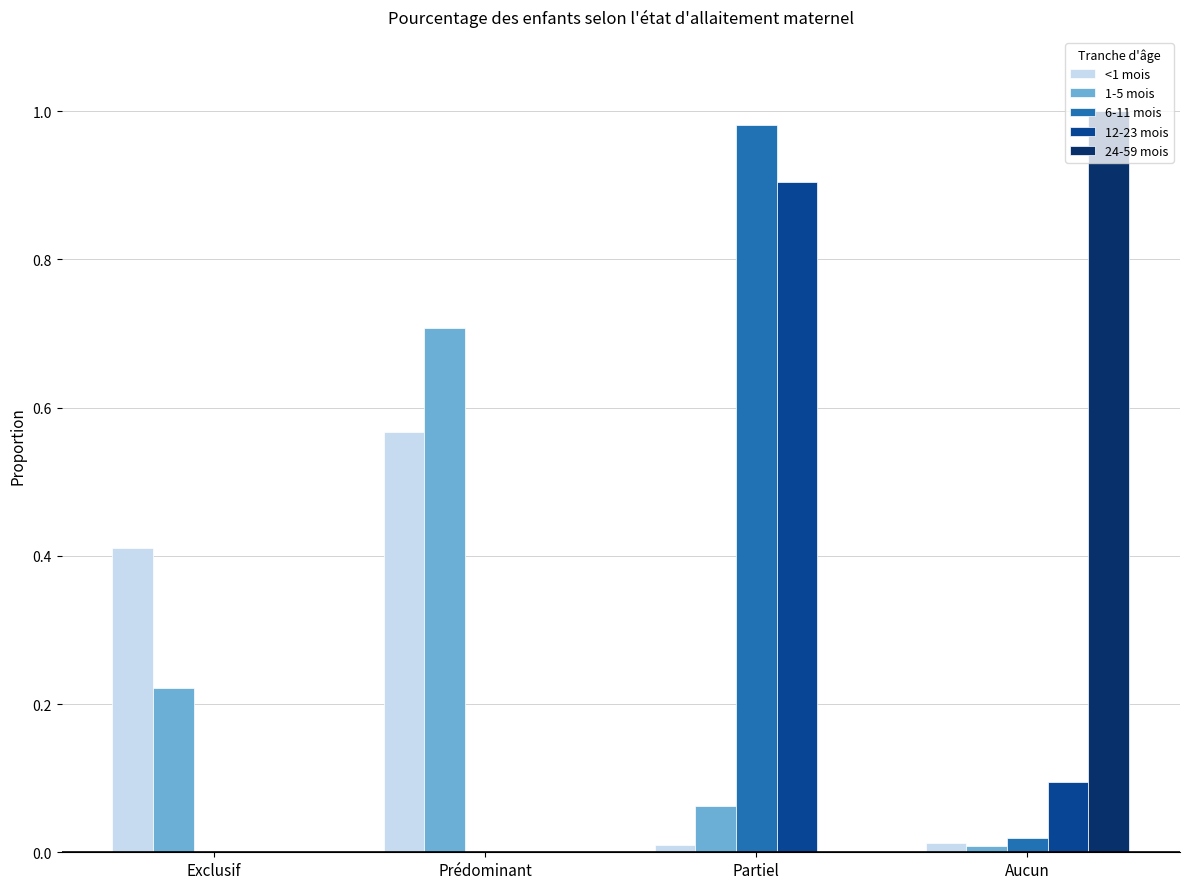

What is the total value across all series at Prédominant?

1.3